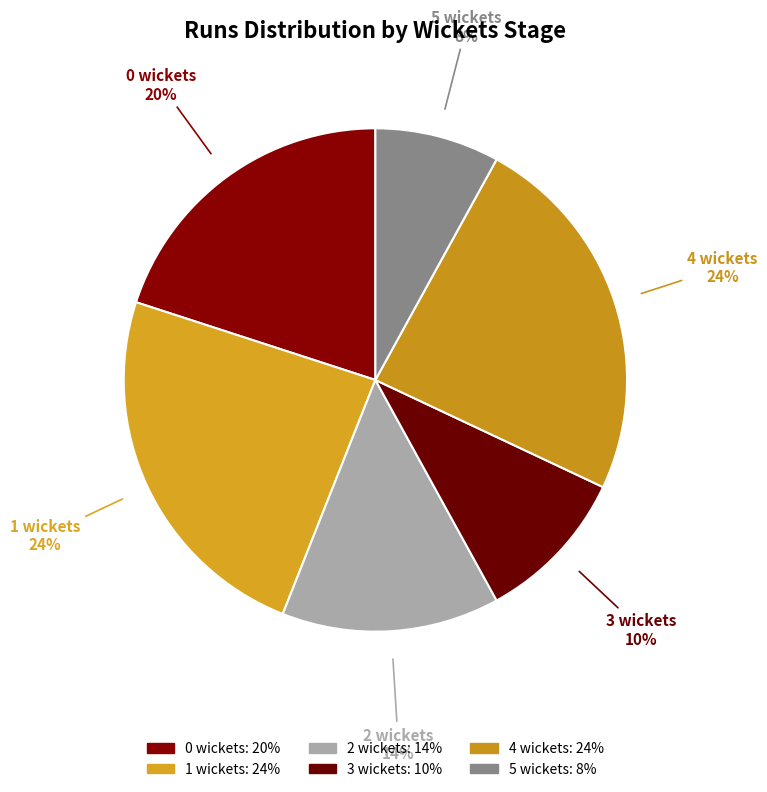

To the nearest percent, what portion does 4 wickets represent?

24%